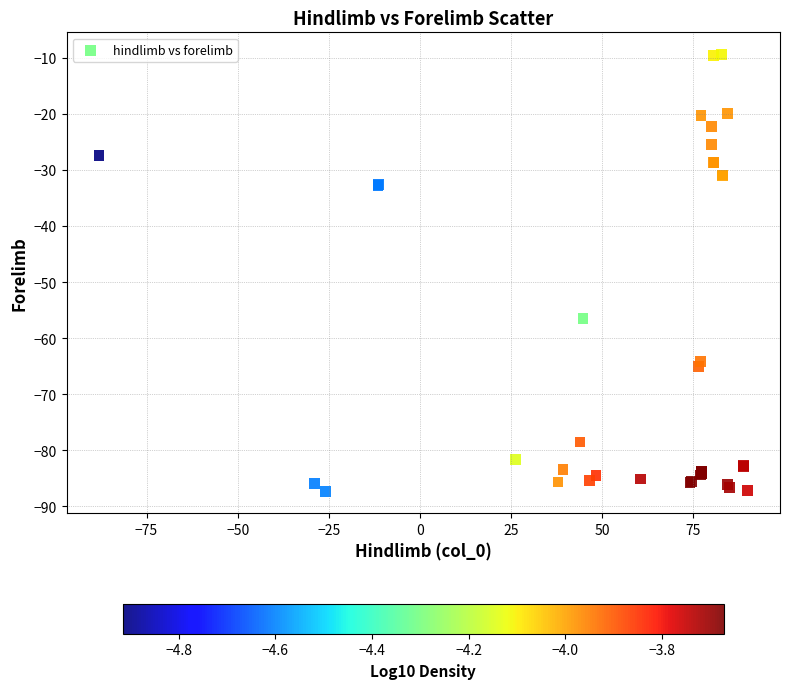

What Y value in the scatter plot is closest to -48?

-56.5